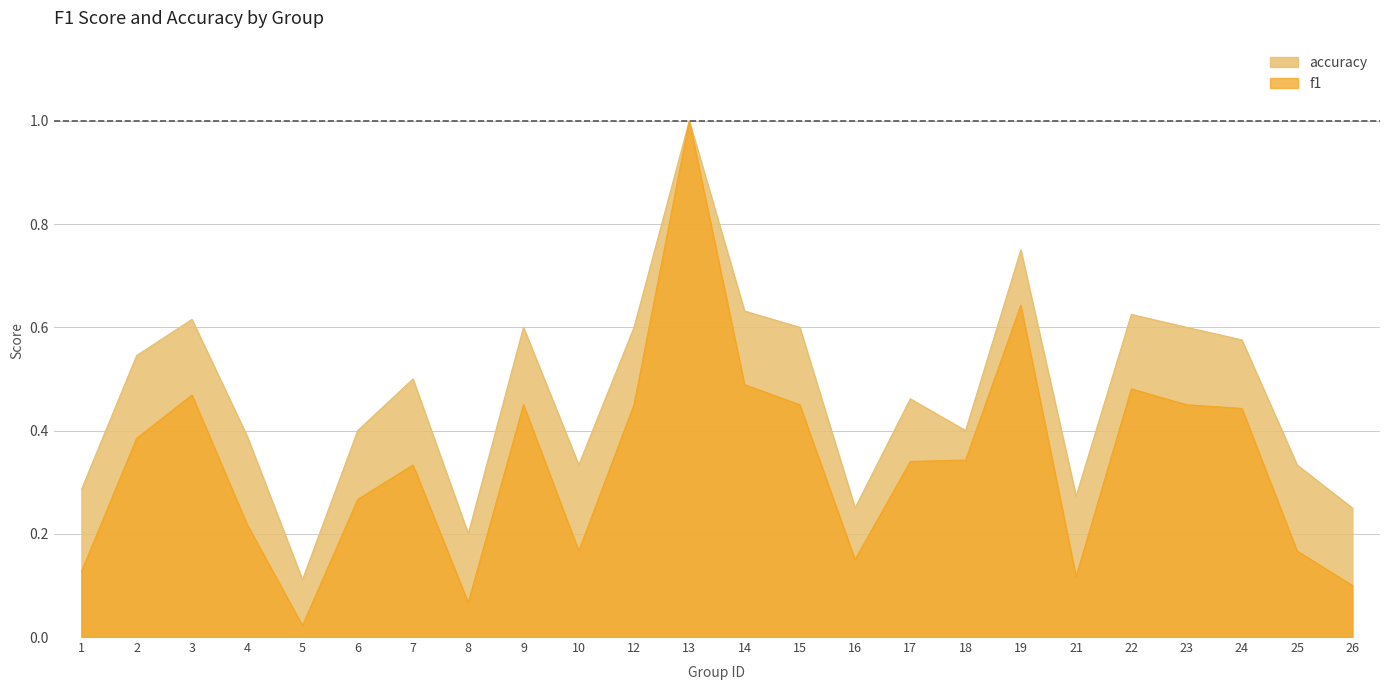

Which category has the lowest value in the accuracy series?

5